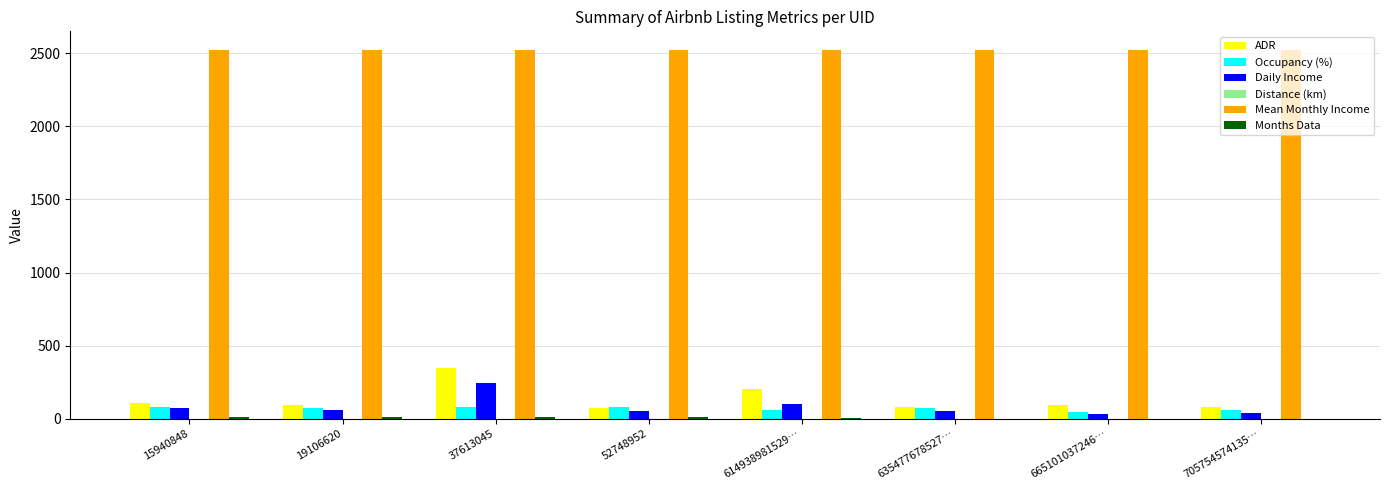

What is the sum of all Daily Income values?

672.5